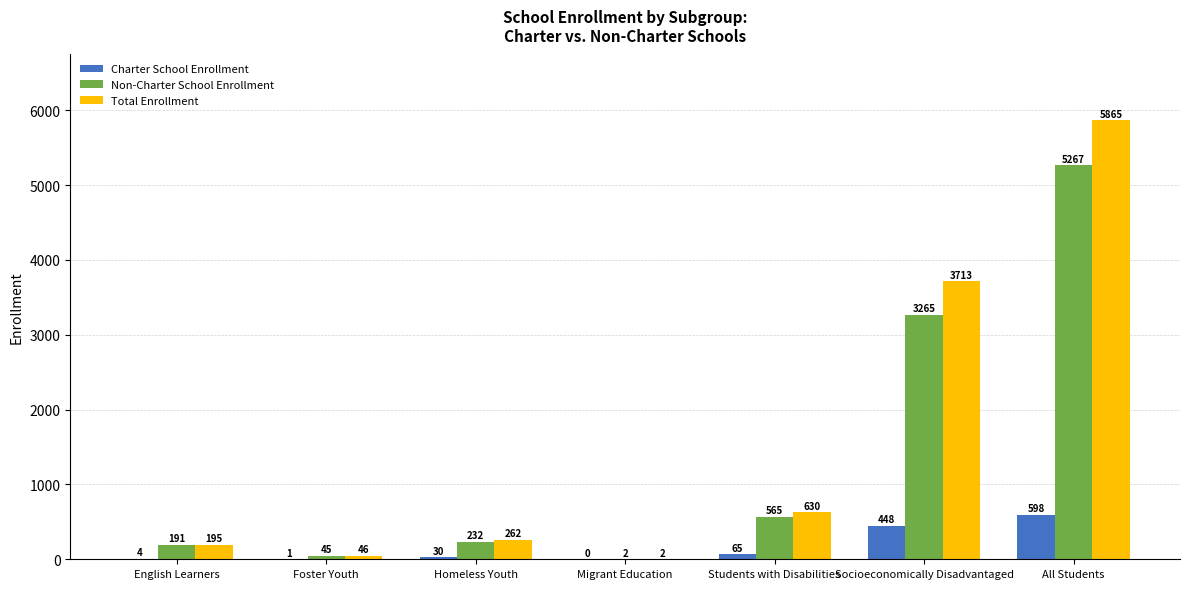

How many positive values does the Charter School Enrollment series have?

6